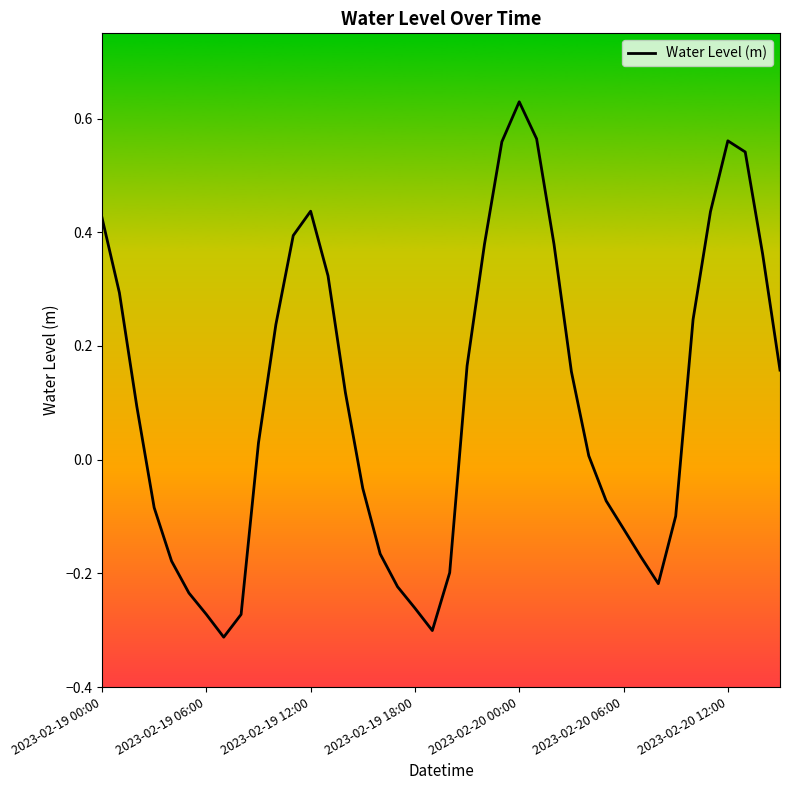

At which category does the chart reach its peak across all series?

2023-02-20 00:00